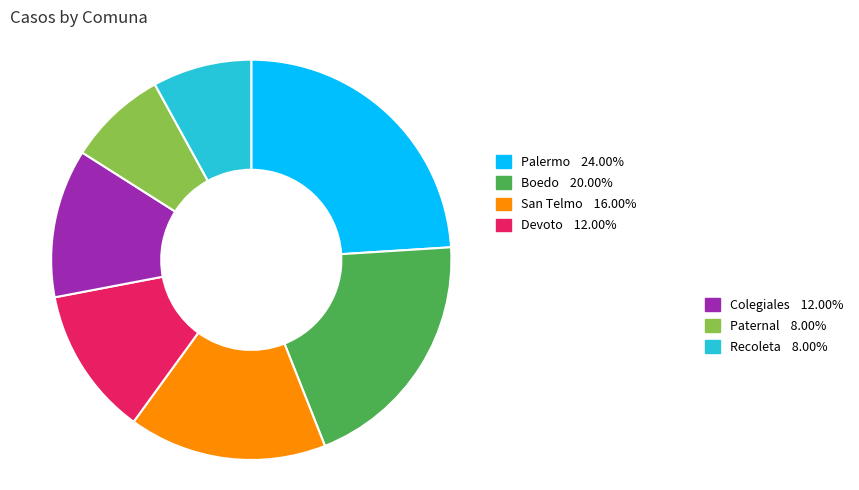

Is there any slice that represents more than half of the pie?

No